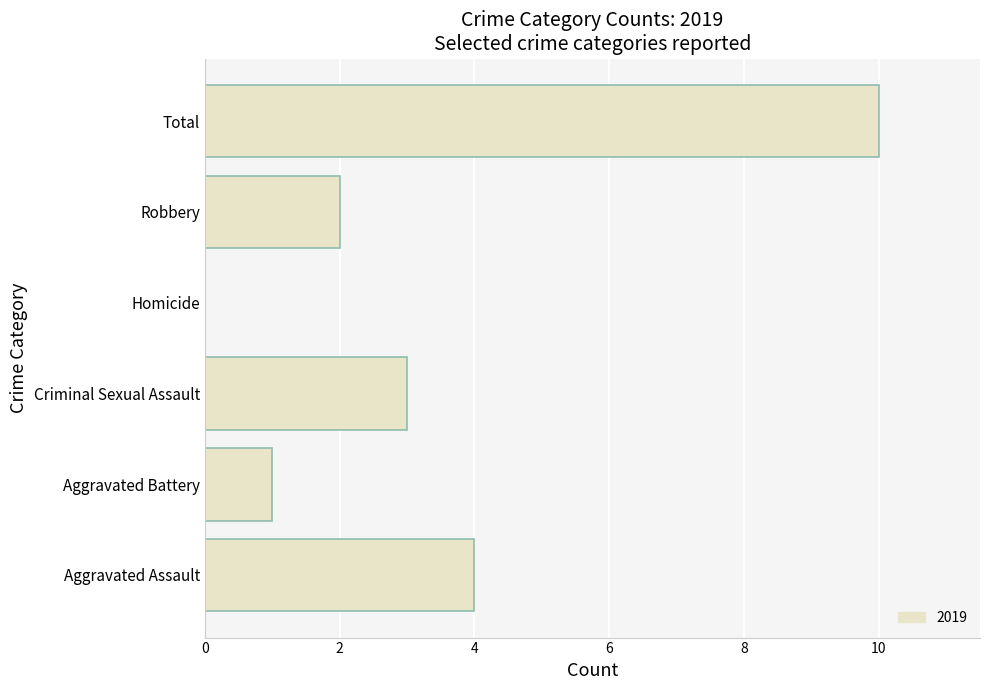

Count the number of categories in the chart.

6